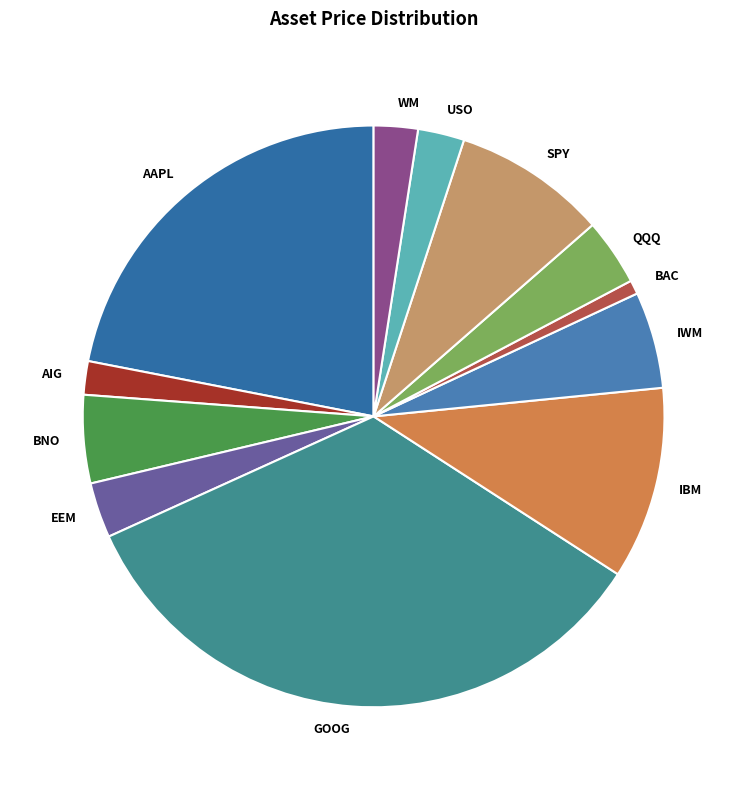

Is there a majority slice in this chart?

No